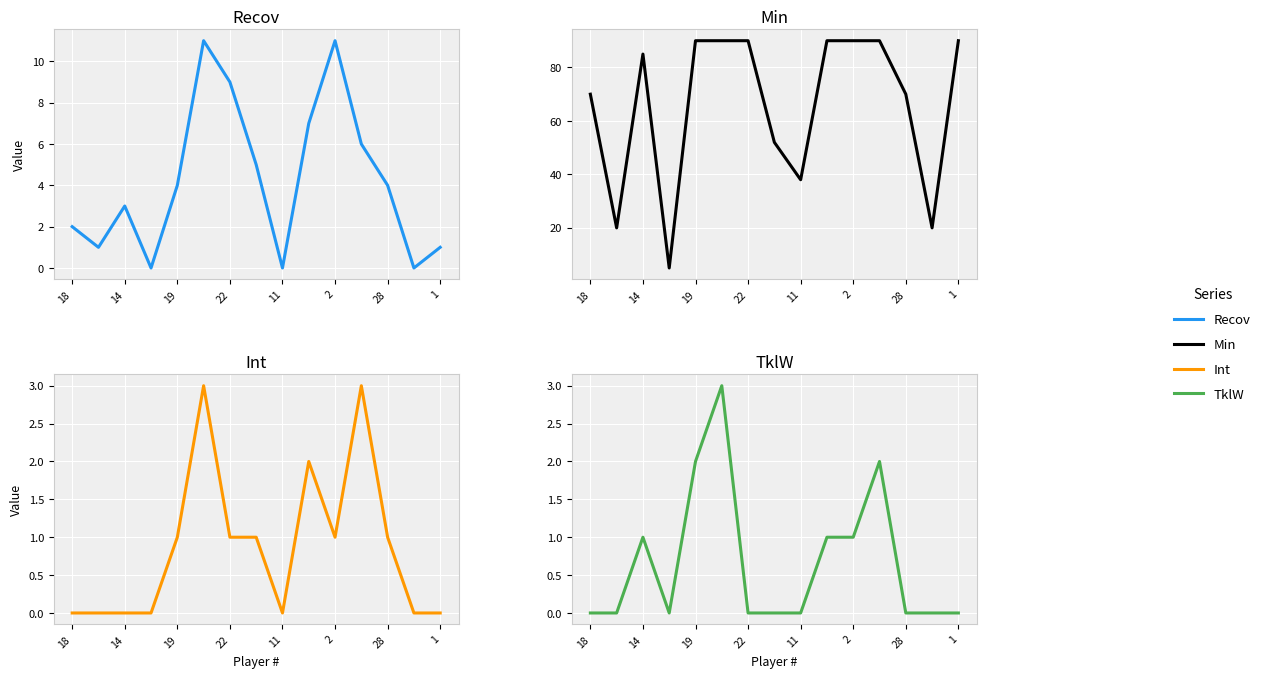

What is the total value across all series at 8?

38